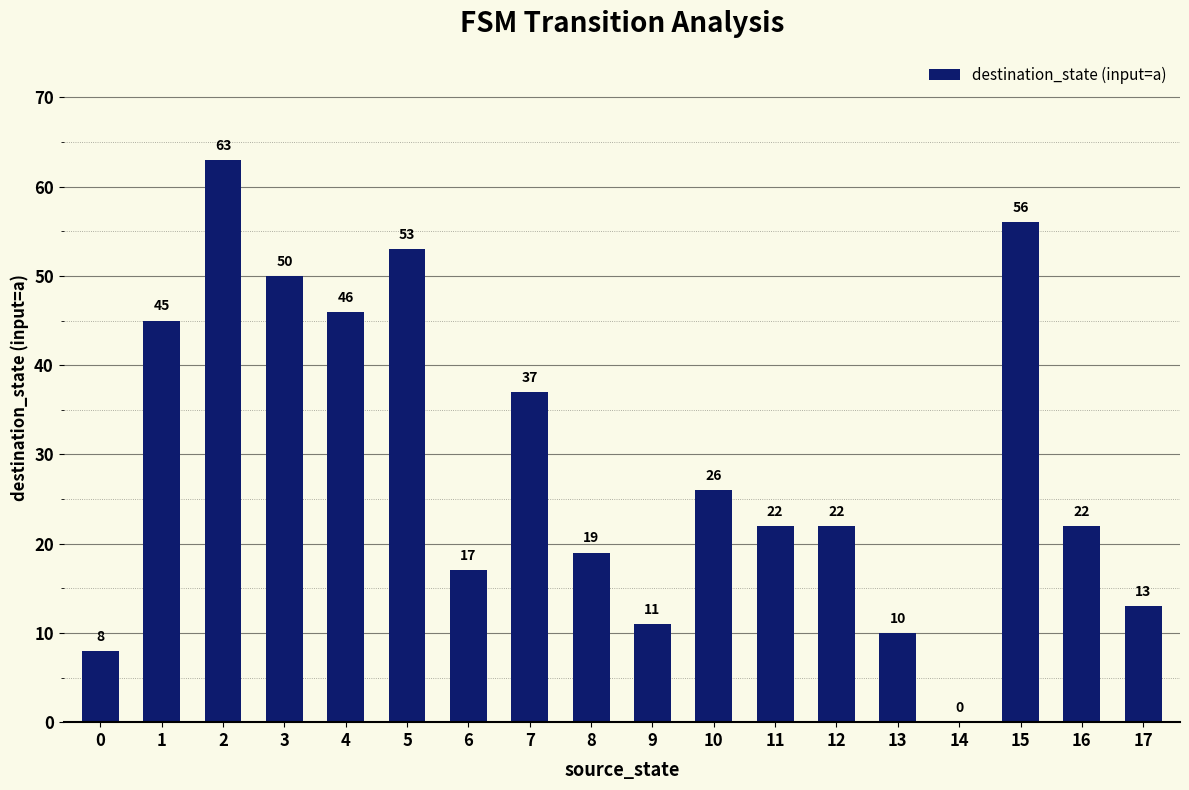

Count the number of data series in this chart.

1